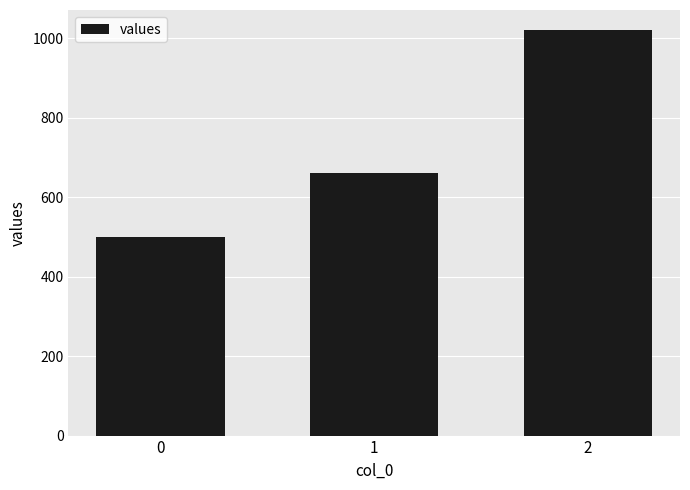

What is the smallest value displayed?

500